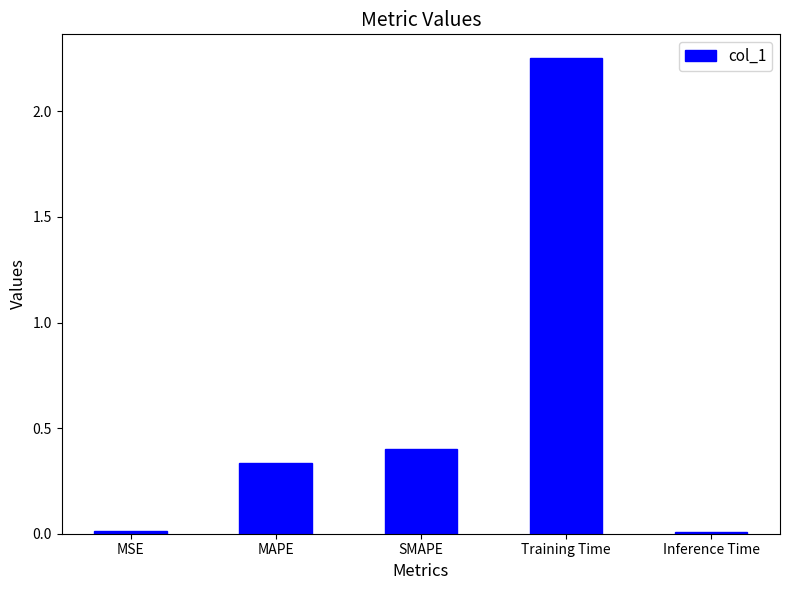

What is the sum of all values?

3.0